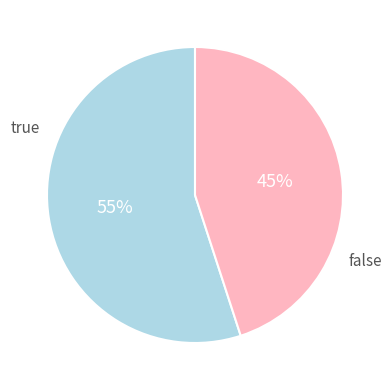

Is there a majority slice in this chart?

Yes